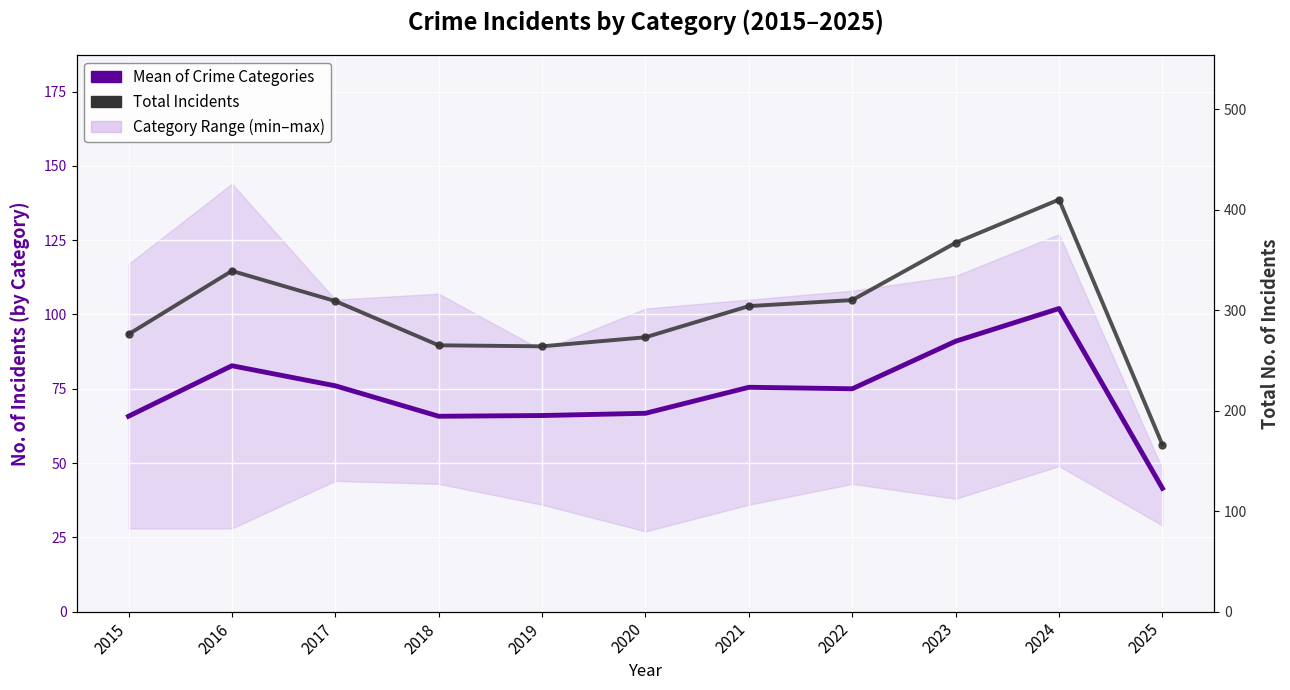

True or false: Mean of Crime Categories has a value of 99.1 at 2017.

False